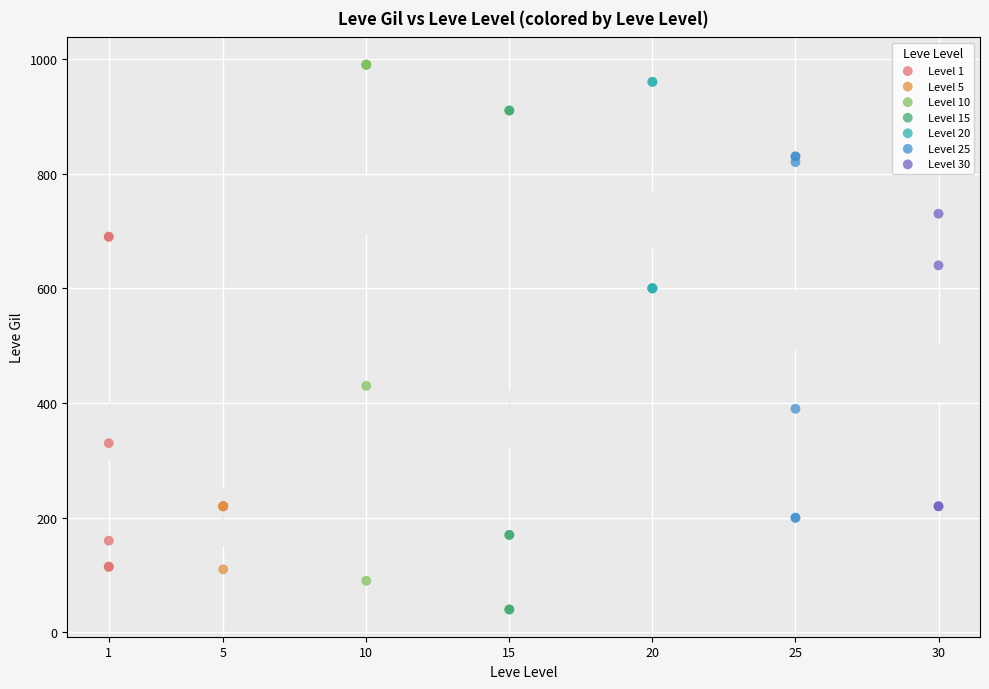

Which series reaches the minimum Y coordinate?

Level 15